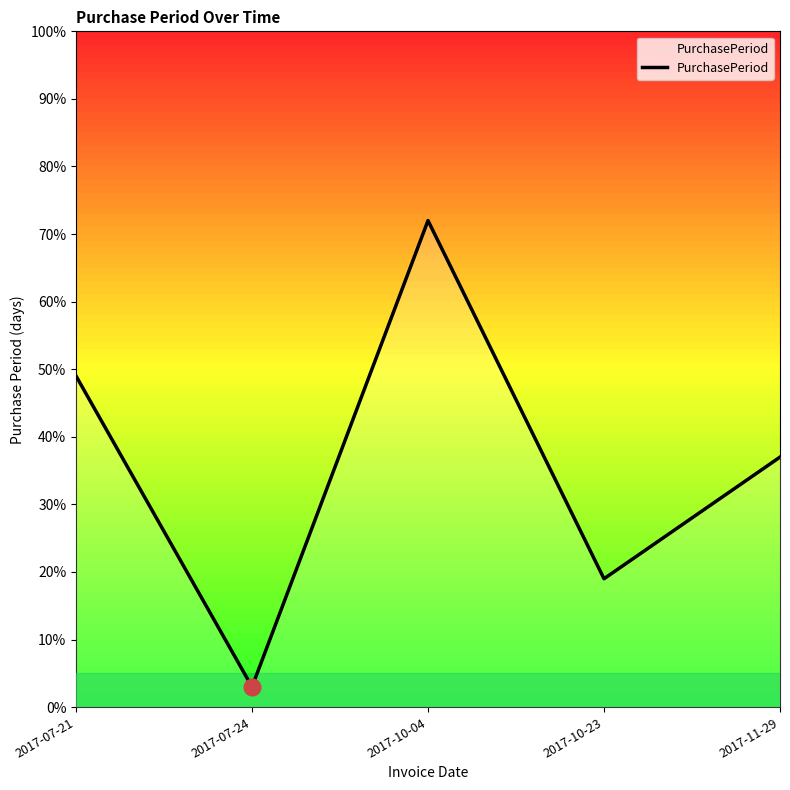

What is the smallest value displayed?

3